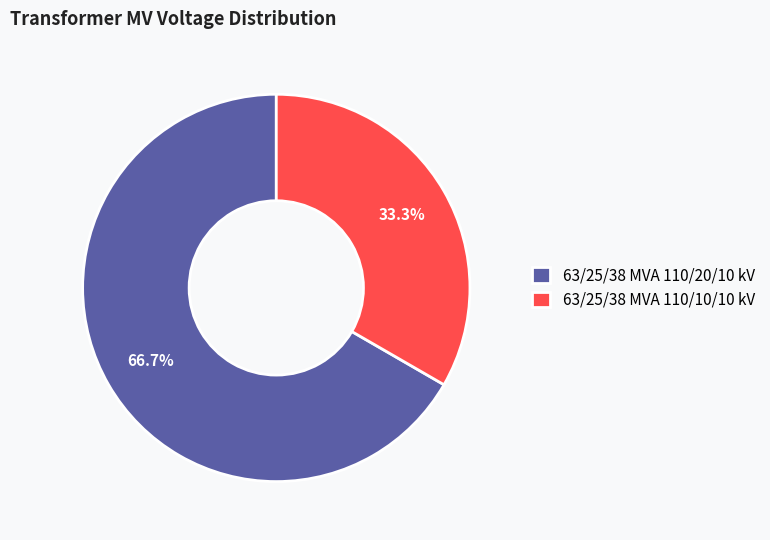

To the nearest percent, what portion does 63/25/38 MVA 110/10/10 kV represent?

33%